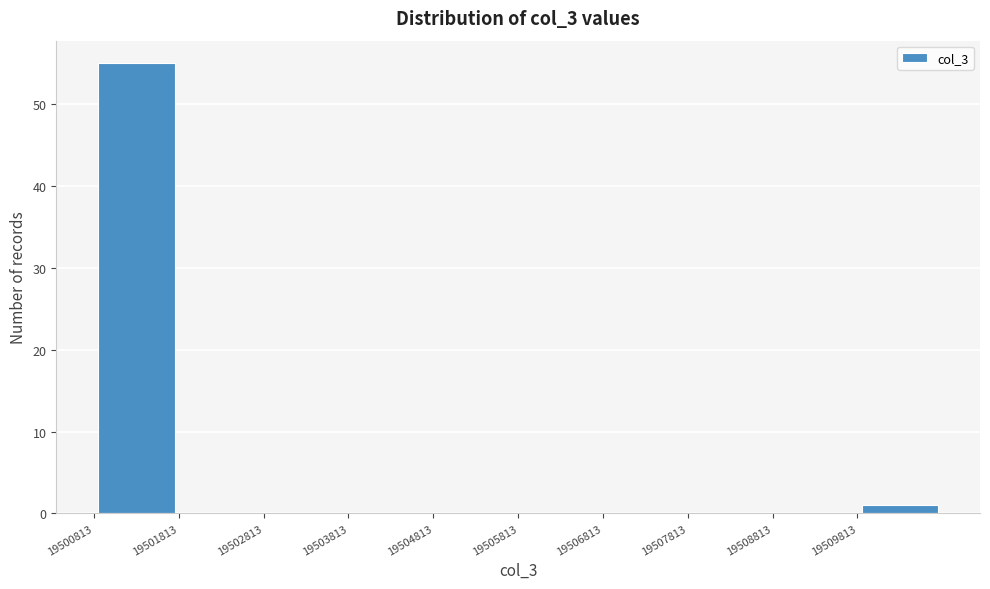

Reading left to right, list every bar in this chart as the range it spans on the x-axis followed by its height. Neither the bar edges nor the heights are printed on the chart, so give them approximately, as read against the axes.

19500800 to 19501800: 55
19501800 to 19502800: 0
19502800 to 19503800: 0
19503800 to 19504800: 0
19504800 to 19505800: 0
19505800 to 19506800: 0
19506800 to 19507800: 0
19507800 to 19508800: 0
19508800 to 19509800: 0
19509800 to 19510800: 1